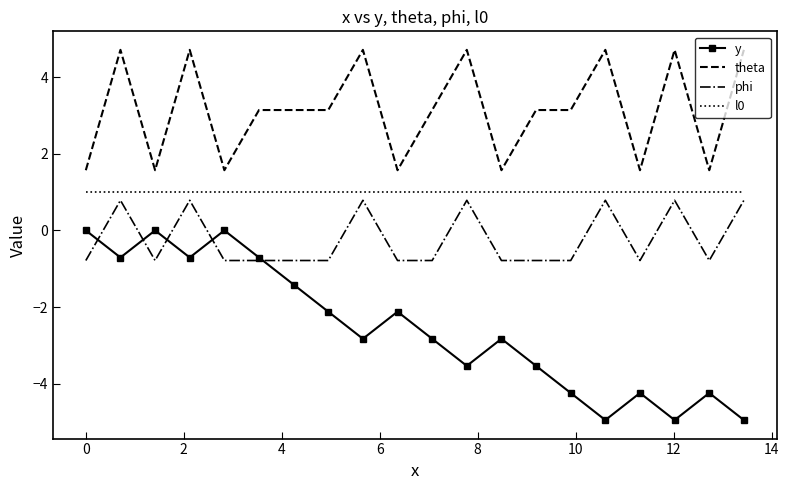

What are all the series names shown in the legend?

y, theta, phi, l0